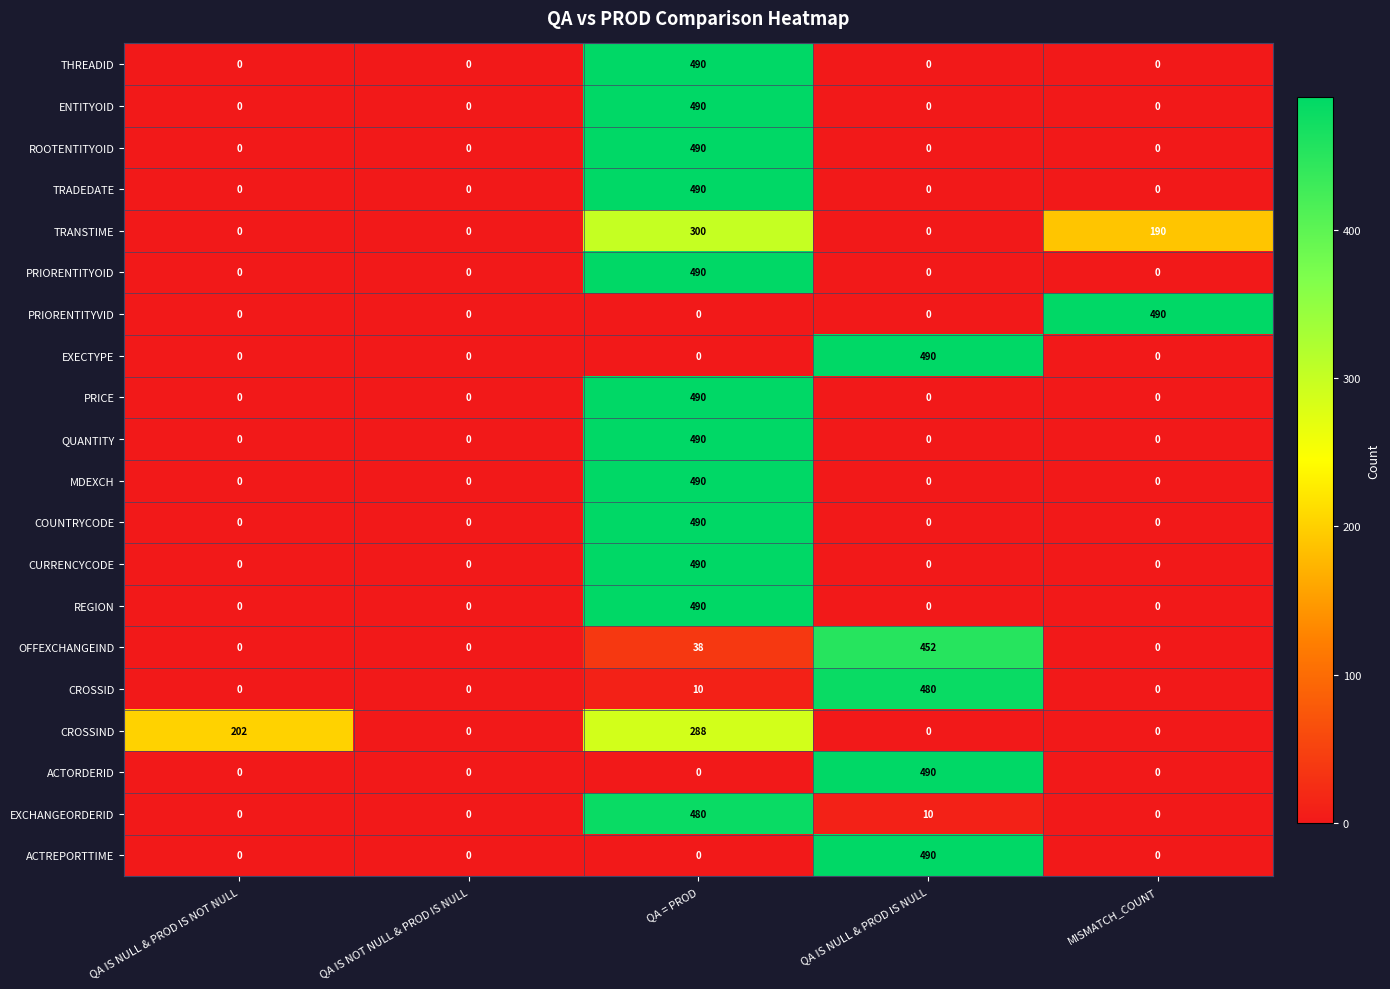

What is the difference between the maximum and minimum values in the REGION series?

490